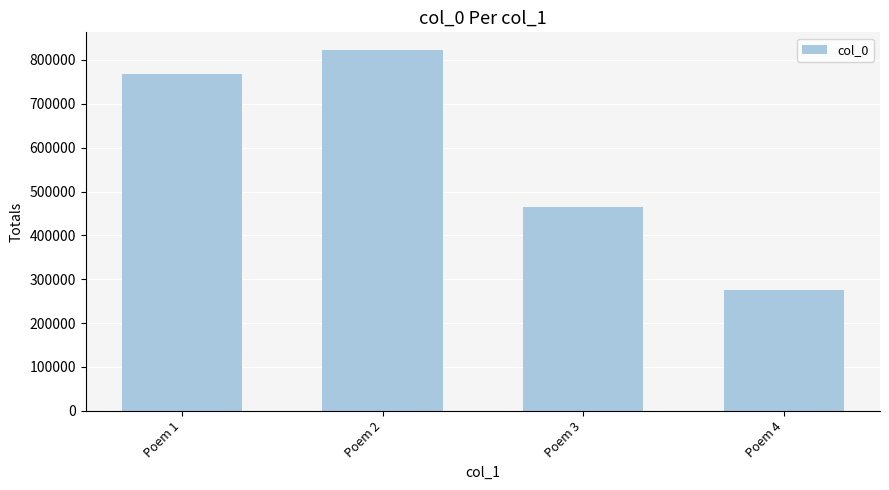

The value at Poem 2 is 821962. True or false?

True